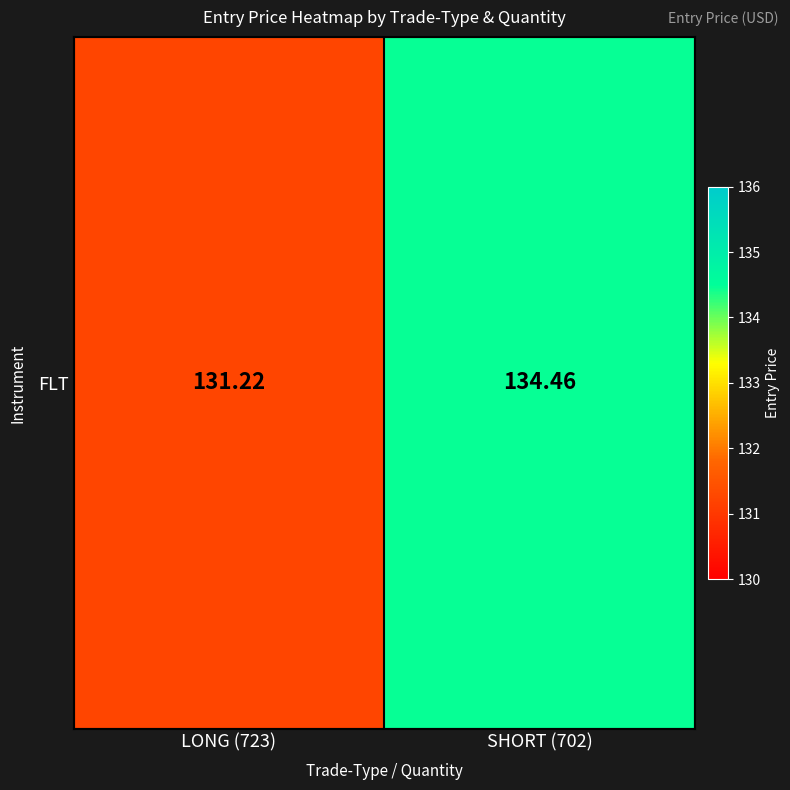

At which label does the data first exceed 134?

SHORT (702)